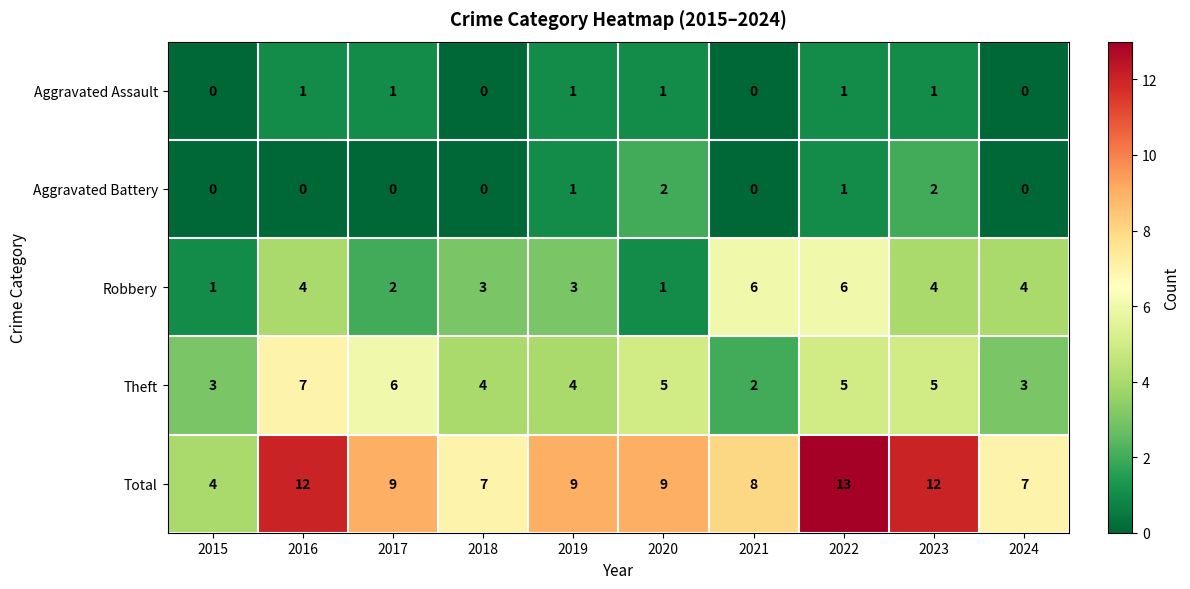

Read the Total value at 2021.

8